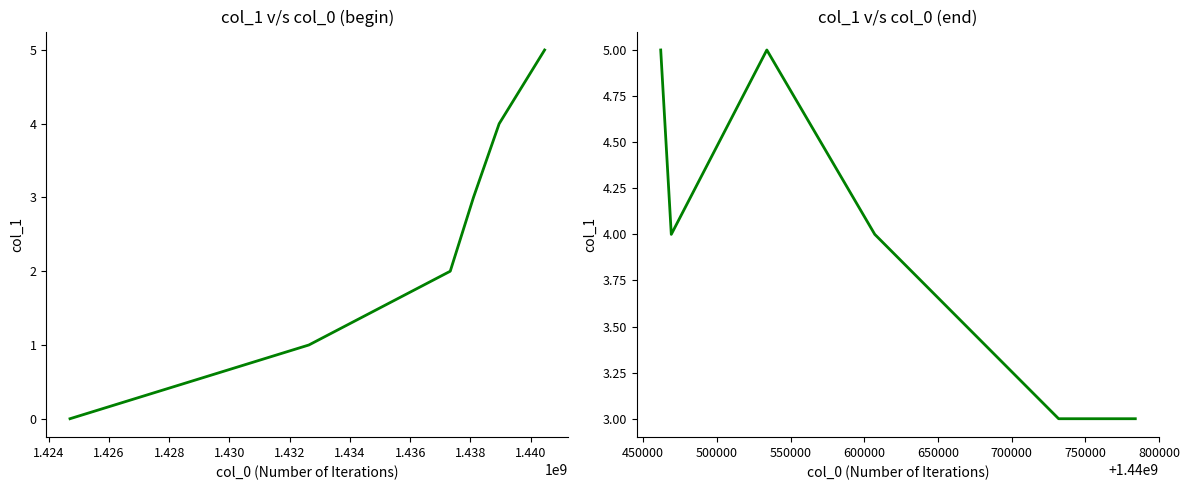

How many values are below 4?

2